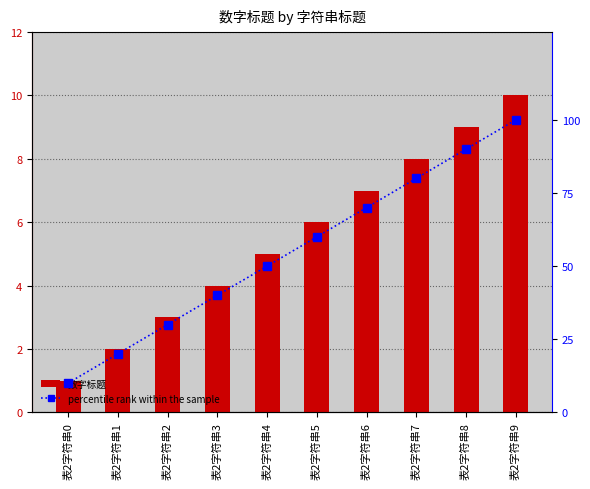

Reading left to right, transcribe all the data shown in this chart.

数字标题: 1	2	3	4	5	6	7	8	9	10
percentile rank within the sample: 10	20	30	40	50	60	70	80	90	100